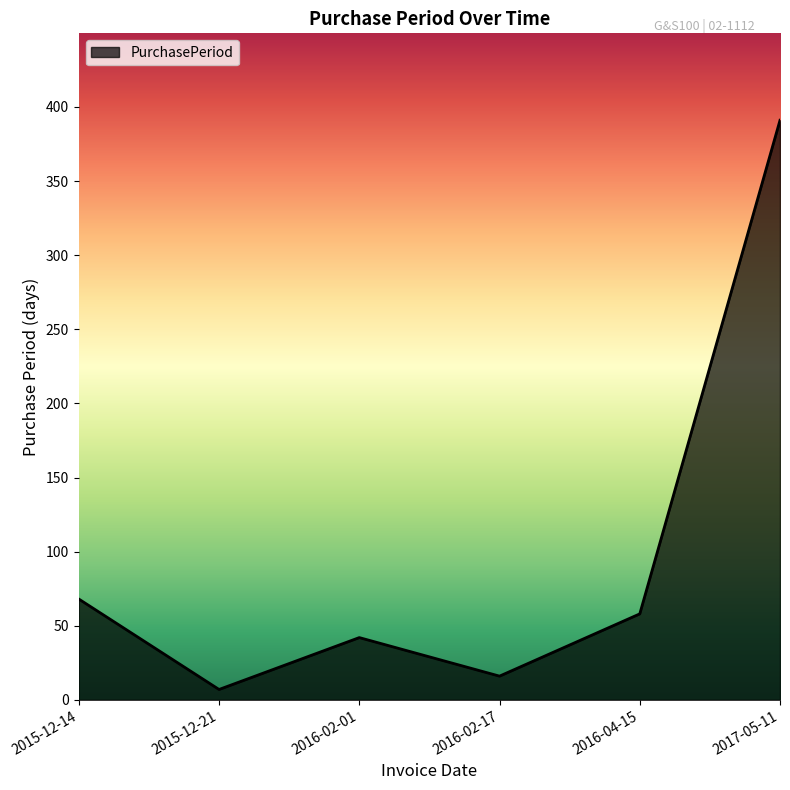

The chart shows a value of 58 at 2016-04-15. True or false?

True